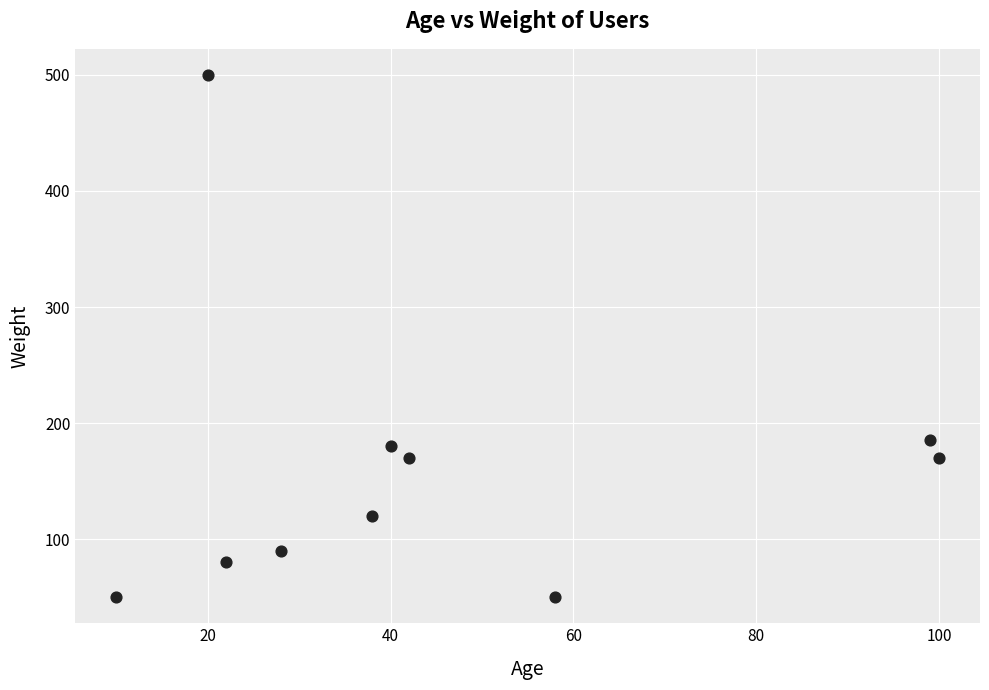

What Y value in the scatter plot is closest to 275?

185